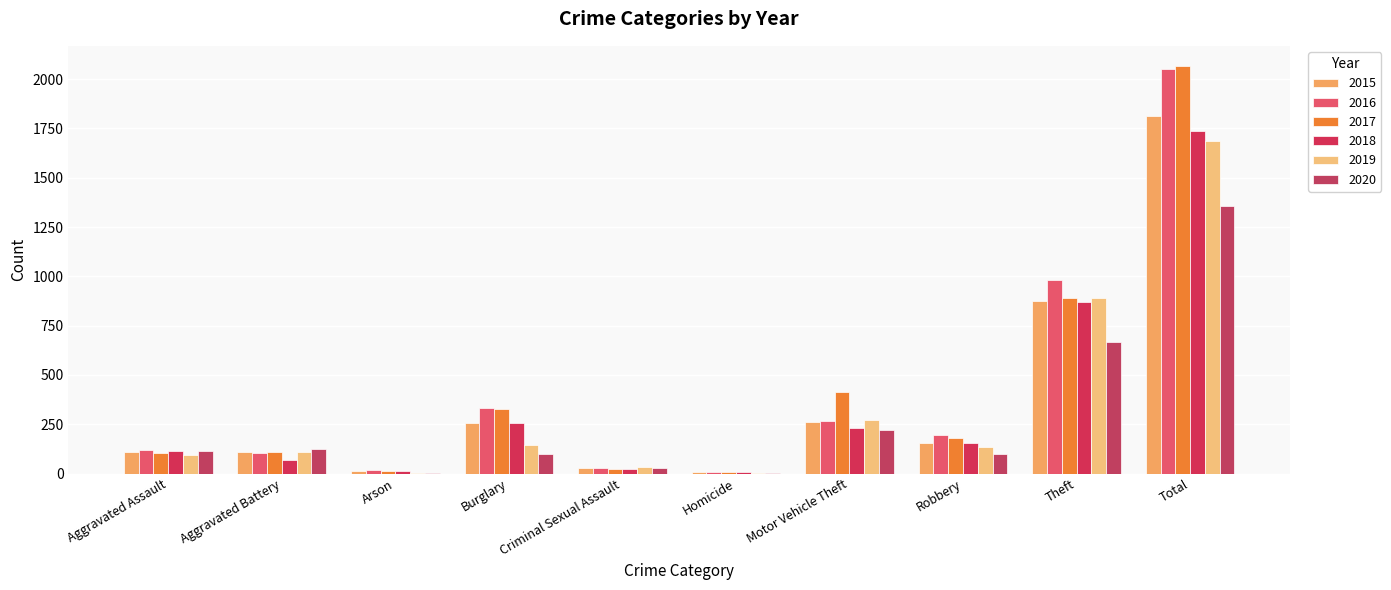

What position from the left is Robbery?

8